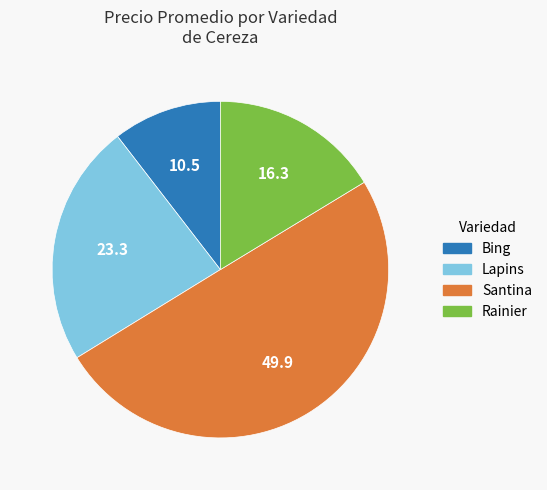

Is there a majority slice in this chart?

No